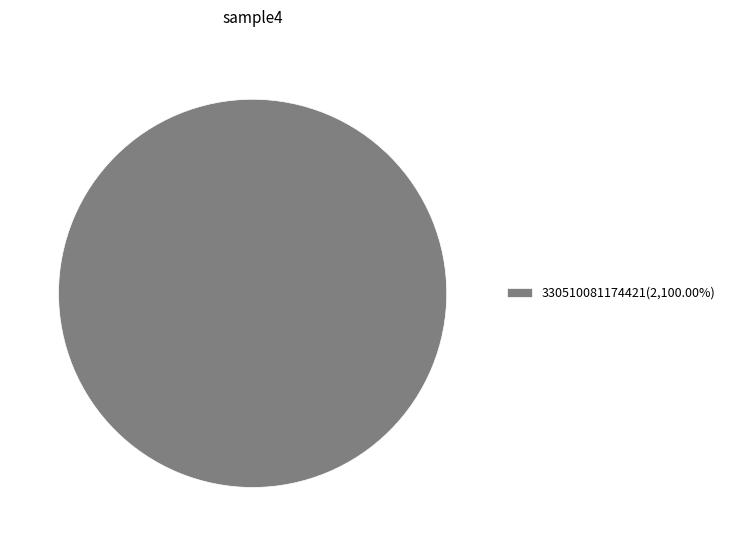

Does any single category account for the majority?

Yes